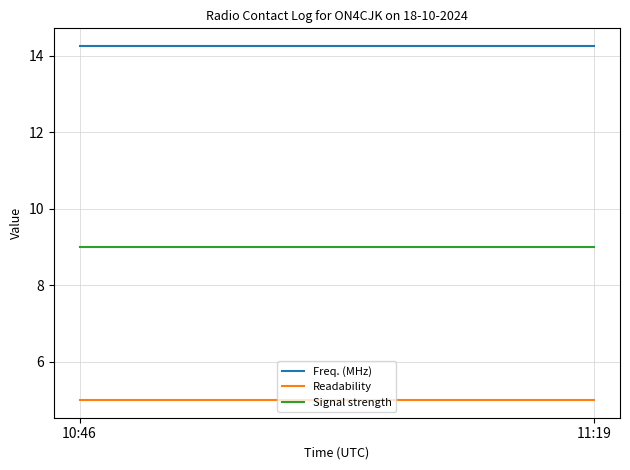

Is the value of Readability at 10:46 greater than the value of Signal strength at 11:19?

No